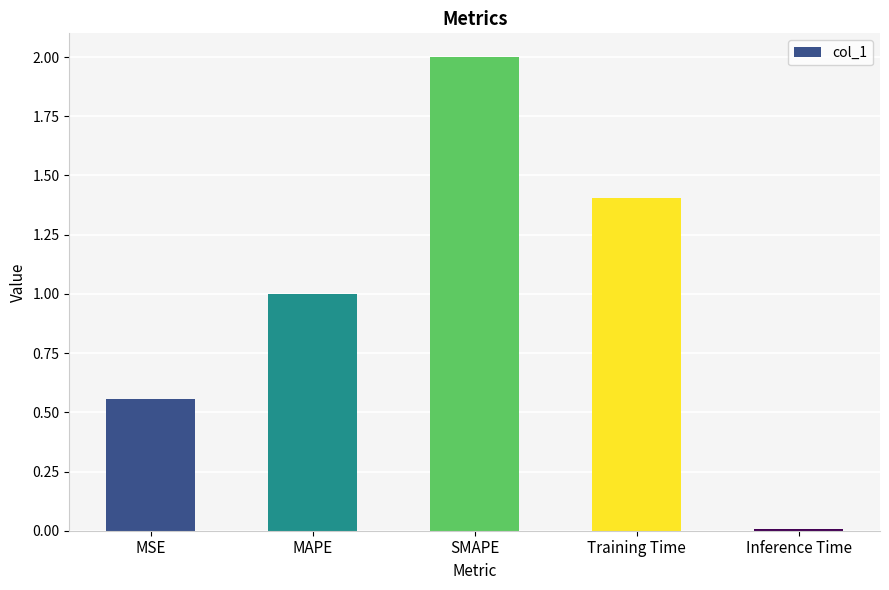

What is the label of the 1st bar from the left?

MSE